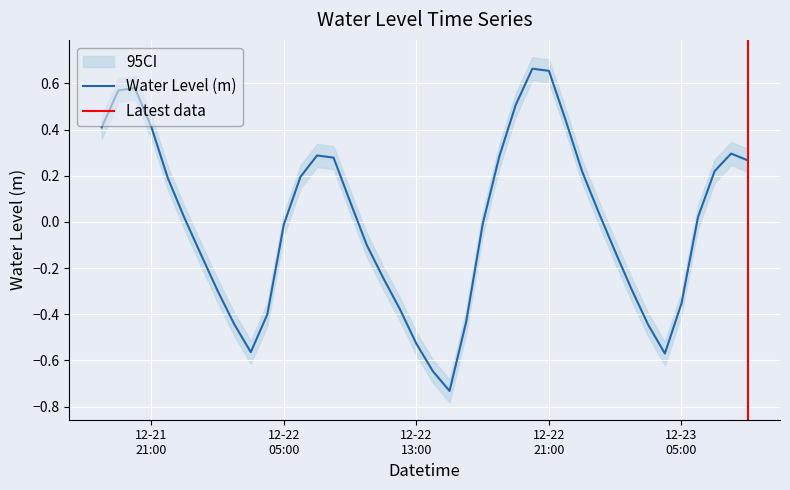

What position from the right is 2022-12-22 19:00:00?

15